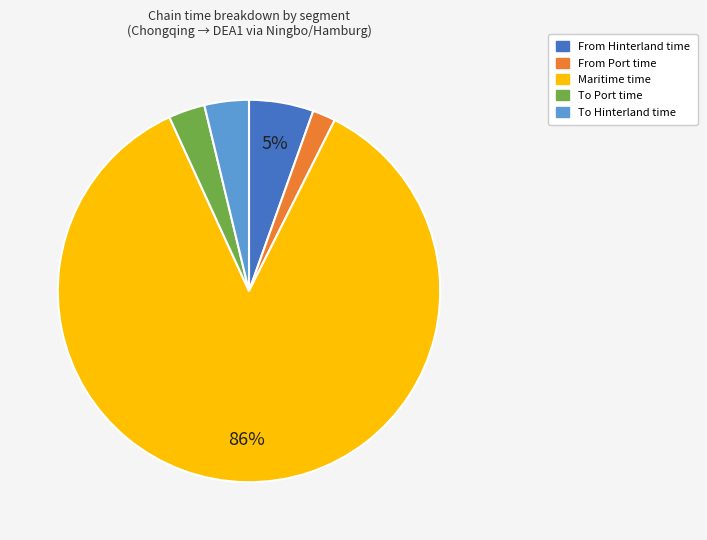

Count the number of slices in the pie.

5